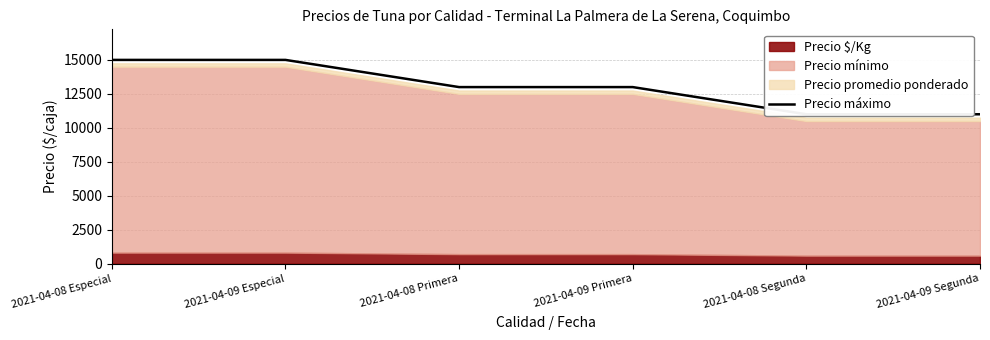

At which category does the chart reach its minimum across all series?

2021-04-08 Segunda